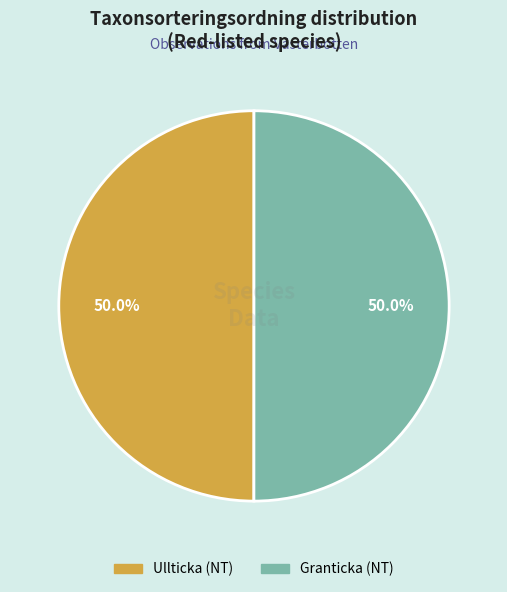

True or false: Ullticka (NT) accounts for 50% of the total.

True